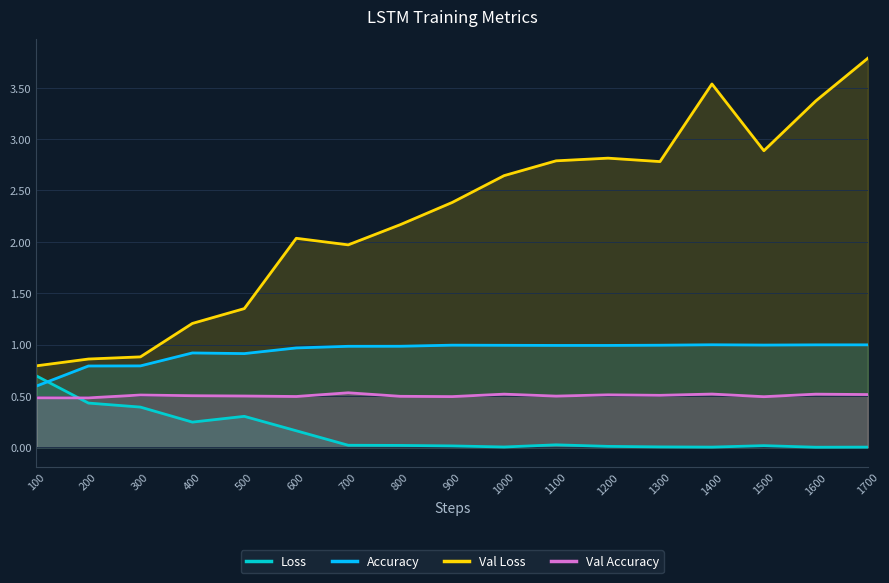

How many values in the Val Loss series exceed 2?

11